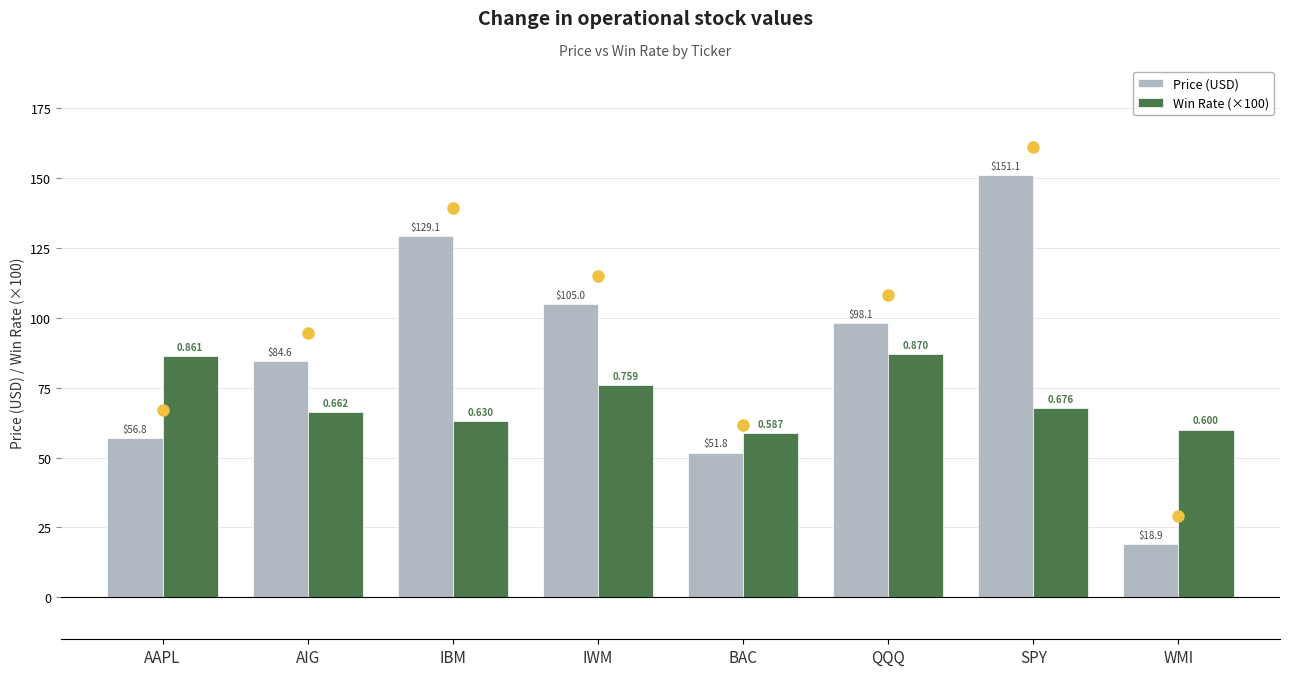

The Price (USD) series shows 178.9 at IWM. True or false?

False